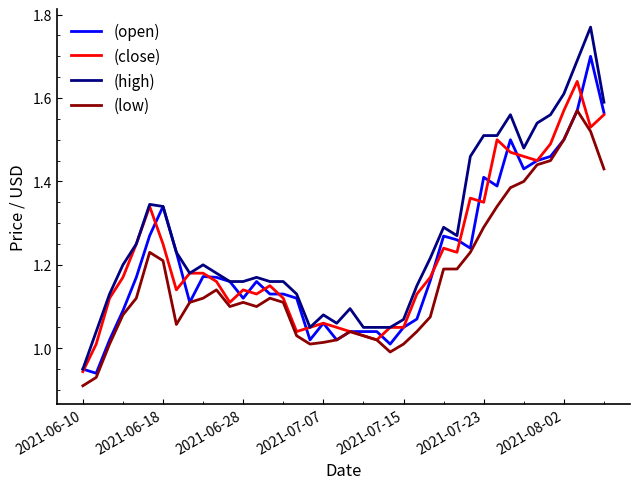

Which series has the largest range (max minus min)?

(high)